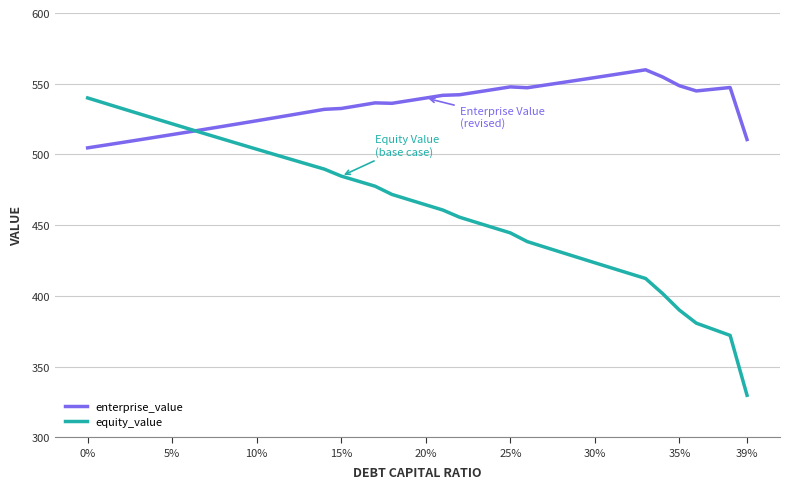

What is the difference between the second highest and second lowest values in the equity_value series?

164.2